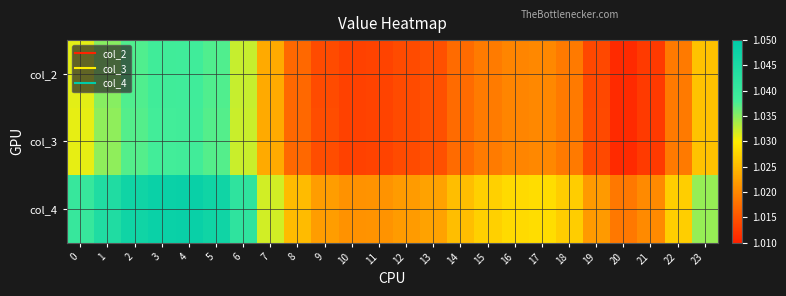

Rank the series by their maximum value, from lowest to highest.

col_3, col_2, col_4